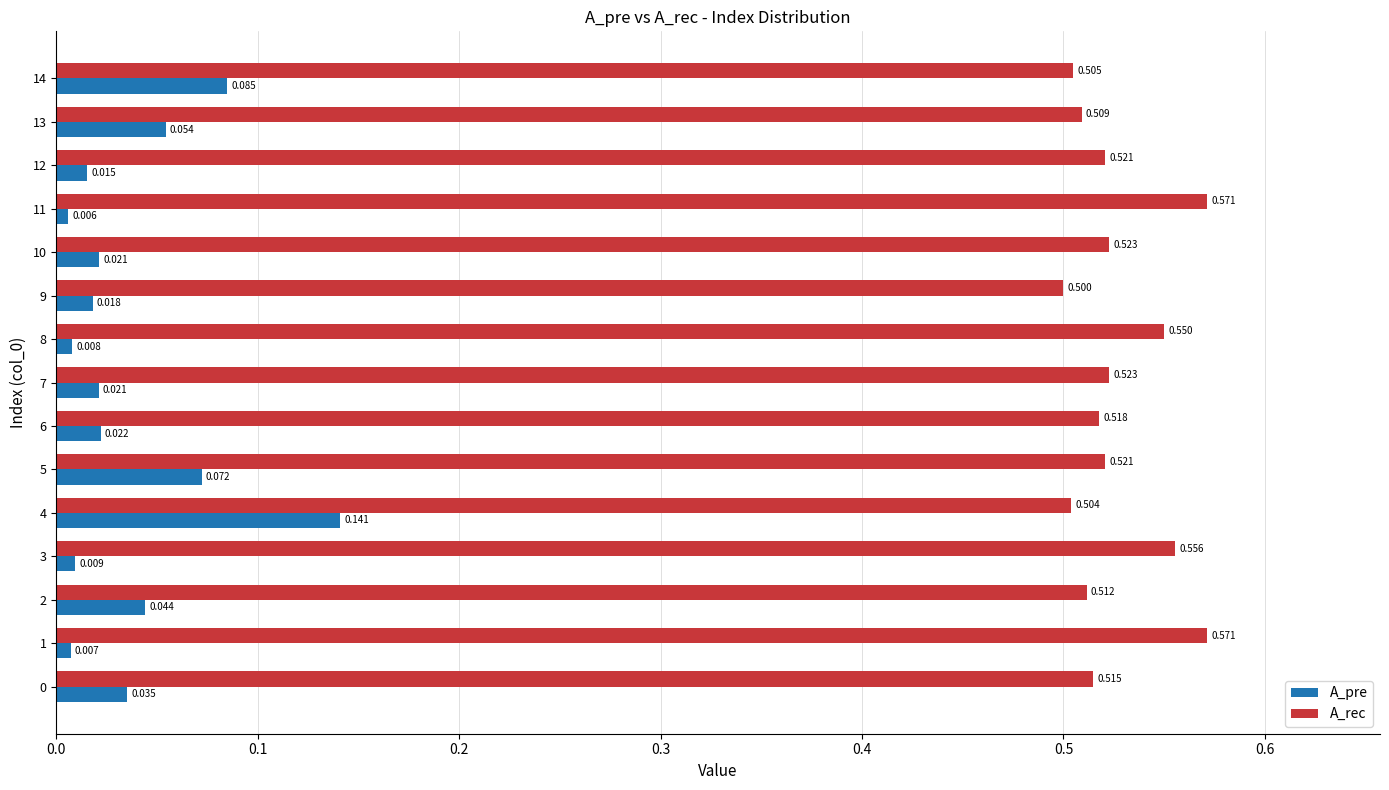

Between 6 and 10, which series saw the biggest shift?

A_rec